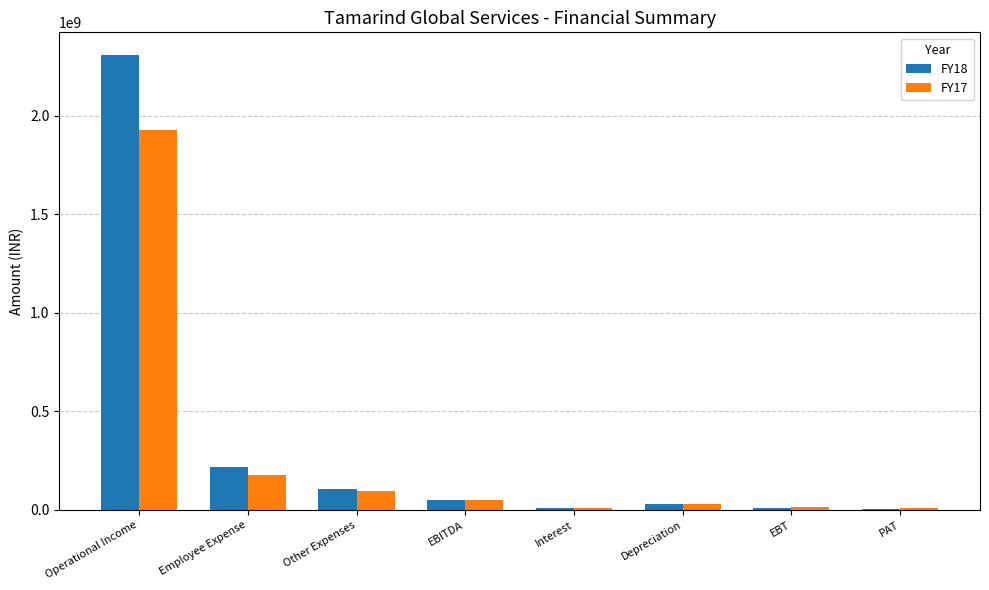

Is the value of FY18 at Operational Income greater than the value of FY17 at EBT?

Yes